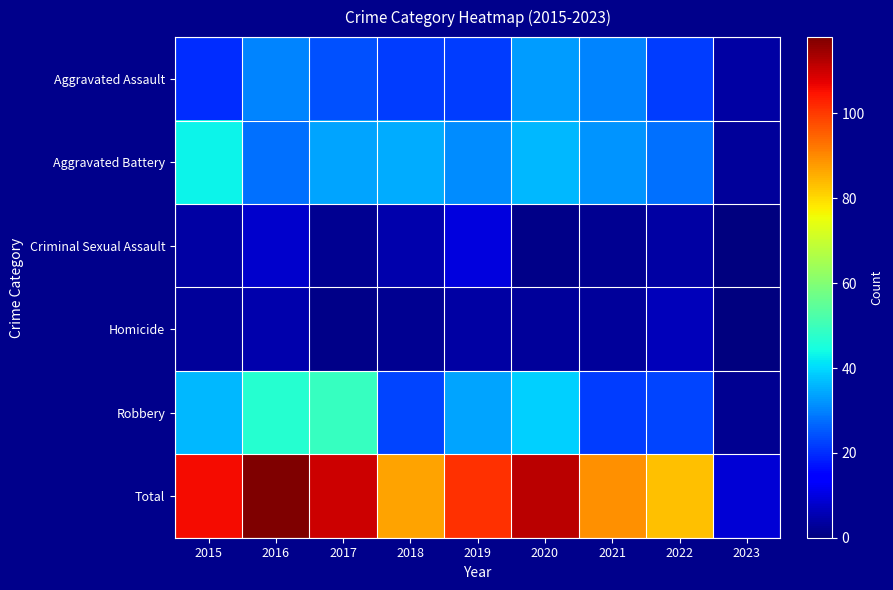

Reading left to right, what are all the values shown in this chart?

Aggravated Assault: 2015=20	2016=30	2017=24	2018=22	2019=22	2020=33	2021=30	2022=22	2023=4
Aggravated Battery: 2015=43	2016=28	2017=34	2018=35	2019=31	2020=36	2021=32	2022=28	2023=3
Criminal Sexual Assault: 2015=4	2016=8	2017=2	2018=5	2019=10	2020=1	2021=2	2022=4	2023=0
Homicide: 2015=3	2016=5	2017=1	2018=2	2019=4	2020=3	2021=3	2022=6	2023=0
Robbery: 2015=36	2016=47	2017=49	2018=23	2019=34	2020=39	2021=22	2022=23	2023=2
Total: 2015=106	2016=118	2017=110	2018=87	2019=101	2020=112	2021=89	2022=83	2023=9